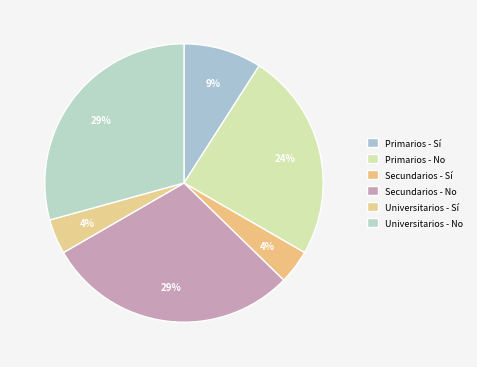

How much of the chart is everything except Secundarios - No?

70.6%